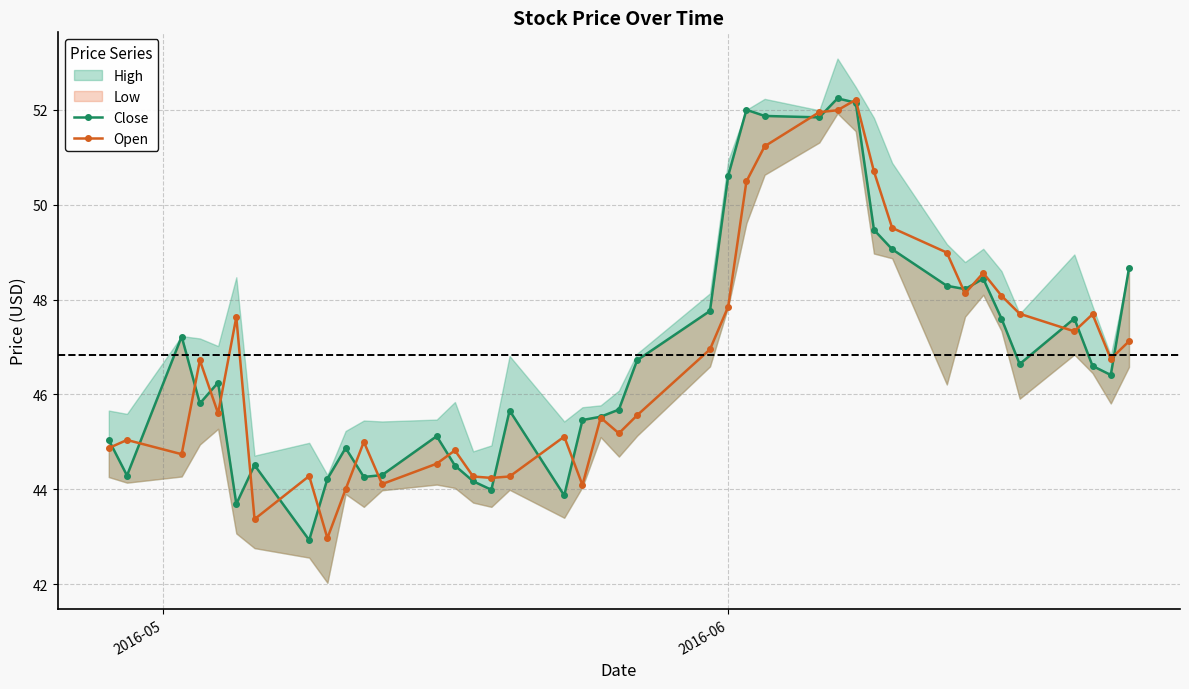

True or false: Open has more than 2 points higher than both neighbors.

True